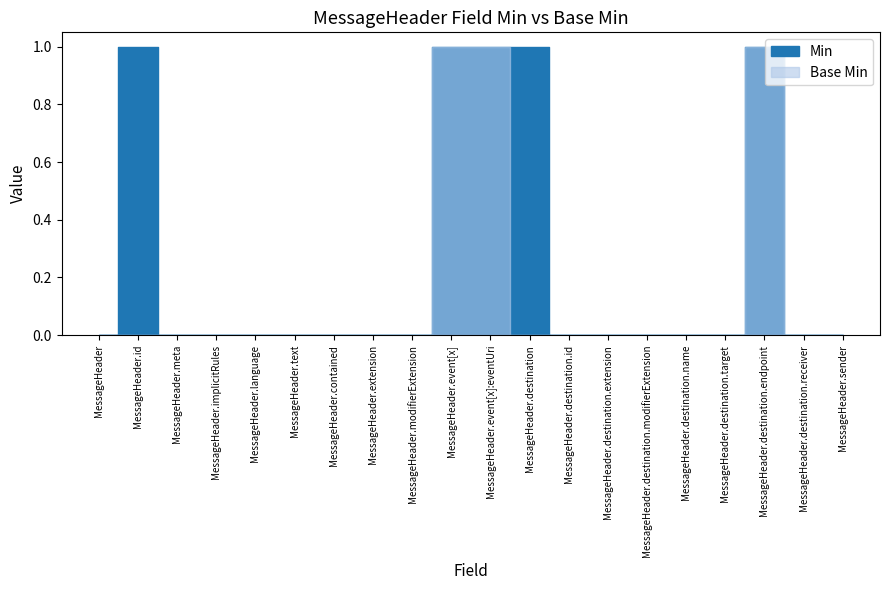

Which category has the highest value in the Min series?

MessageHeader.id